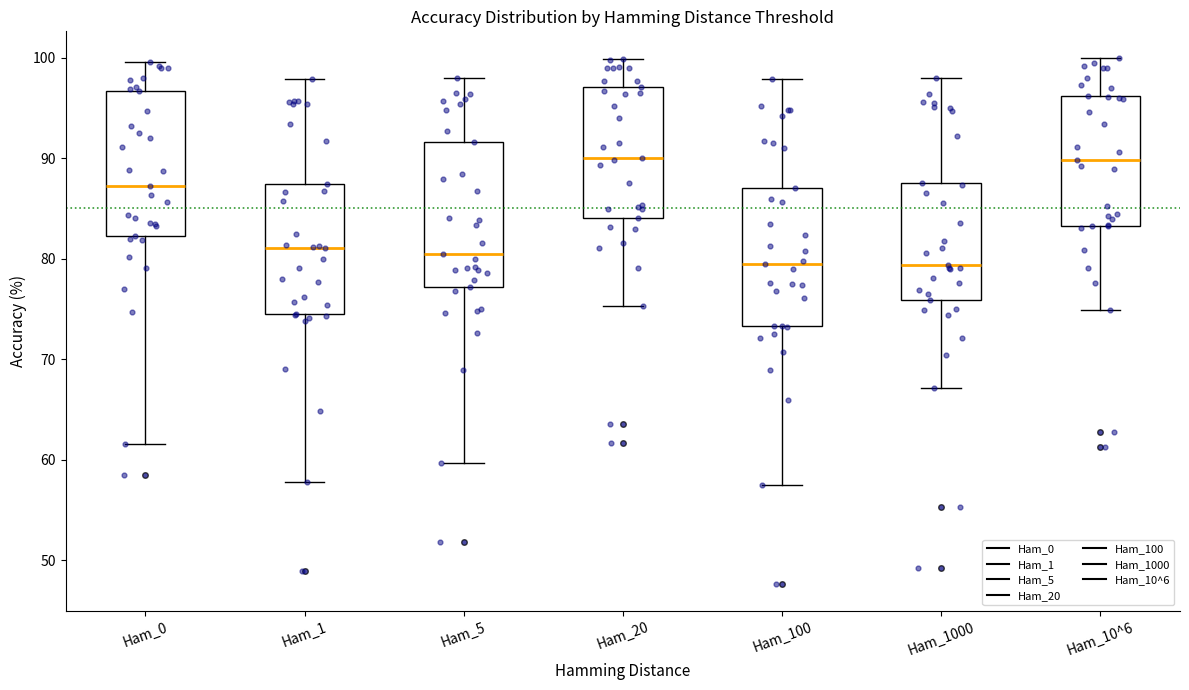

Reading left to right, transcribe this box plot: for each box, give where its median line is, the range the box spans, and where its two whiskers end, as read against the y-axis. The values are not printed on the chart, so give them approximately, as read against the axis.

Ham_0: median 87, box 82 to 97, whiskers 62 to 100
Ham_1: median 81, box 75 to 87, whiskers 58 to 98
Ham_5: median 80, box 77 to 92, whiskers 60 to 98
Ham_20: median 90, box 84 to 97, whiskers 75 to 100
Ham_100: median 79, box 73 to 87, whiskers 58 to 98
Ham_1000: median 79, box 76 to 88, whiskers 67 to 98
Ham_10^6: median 90, box 83 to 96, whiskers 75 to 100